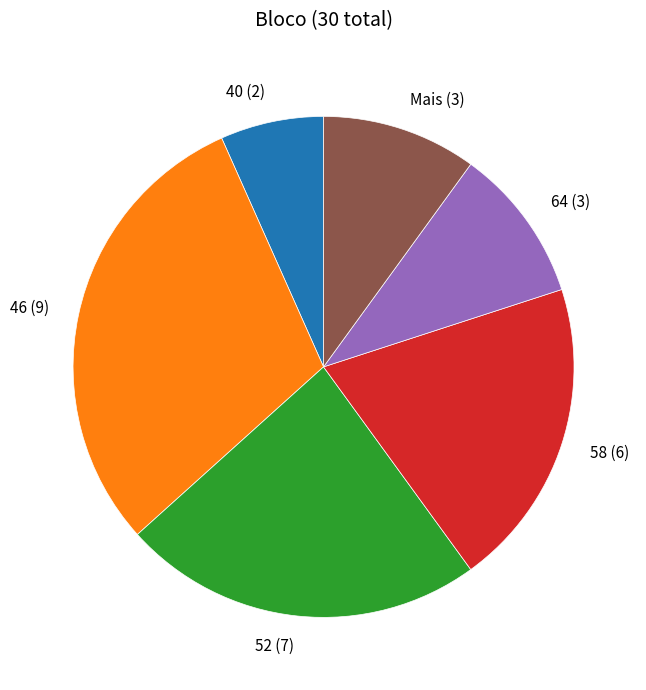

Do 40 and Mais together represent more than half of the pie?

No